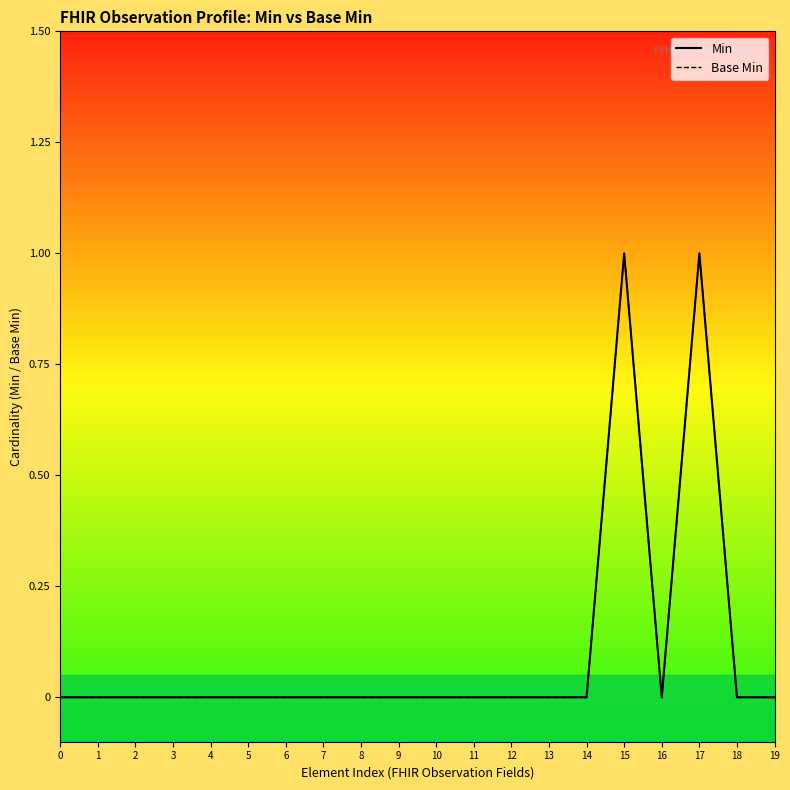

What are all the series names shown in the legend?

Min, Base Min